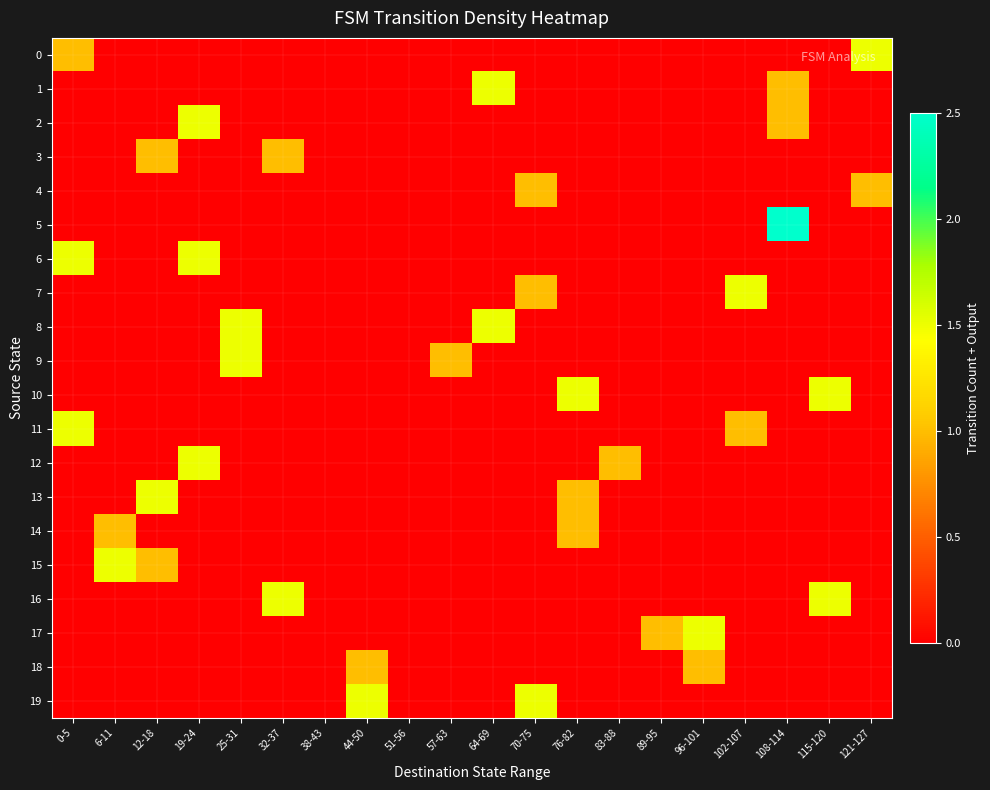

Which series has the largest total across all categories?

6